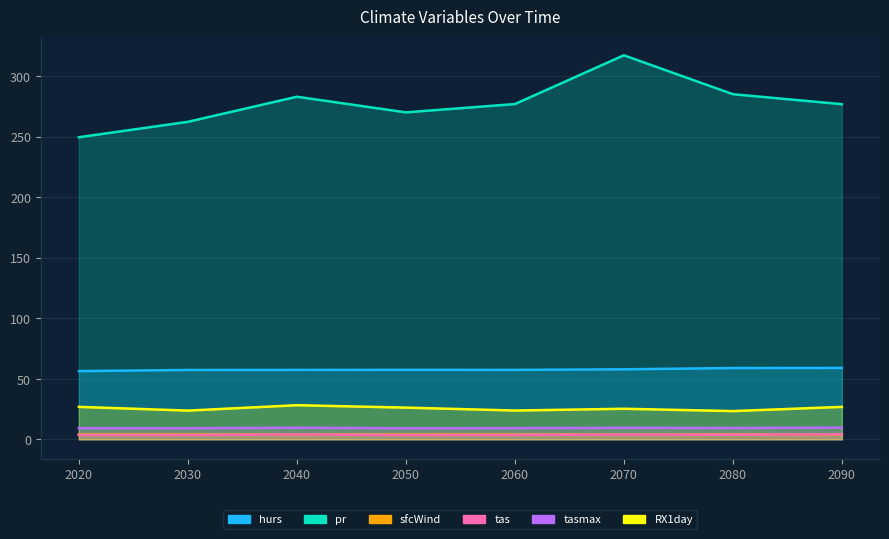

Rank the series by their maximum value, from lowest to highest.

sfcWind, tas, tasmax, RX1day, hurs, pr